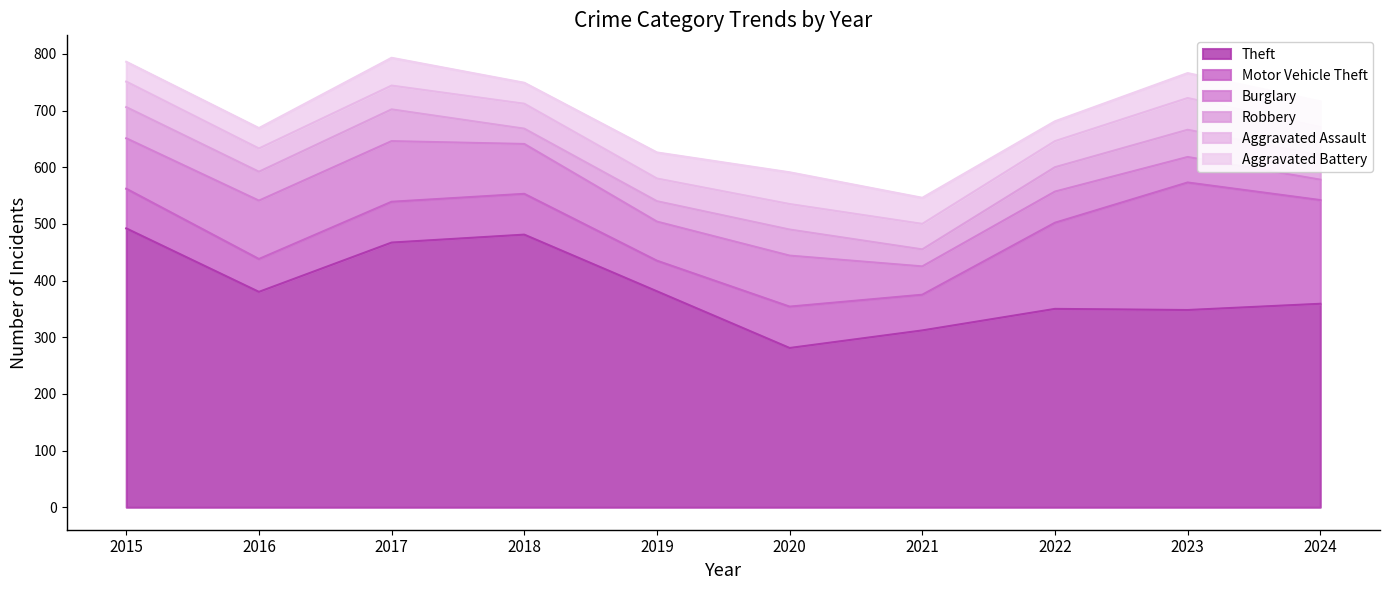

What is the total value across all series at 2017?

793